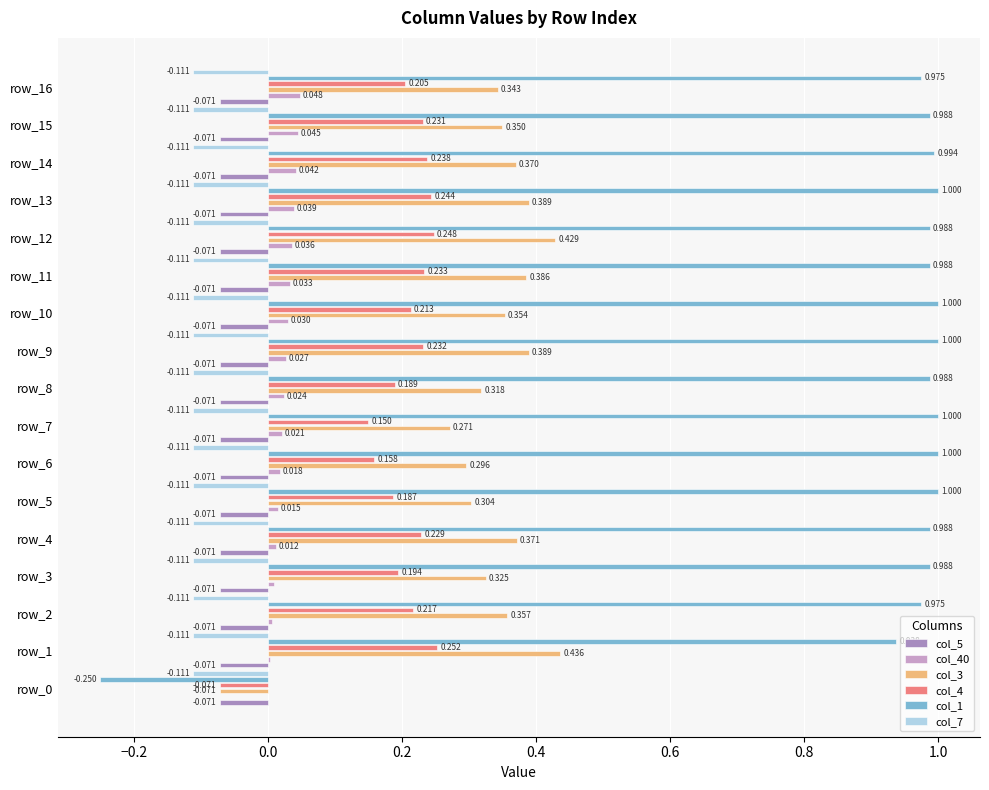

What are all the series names shown in the legend?

col_5, col_40, col_3, col_4, col_1, col_7